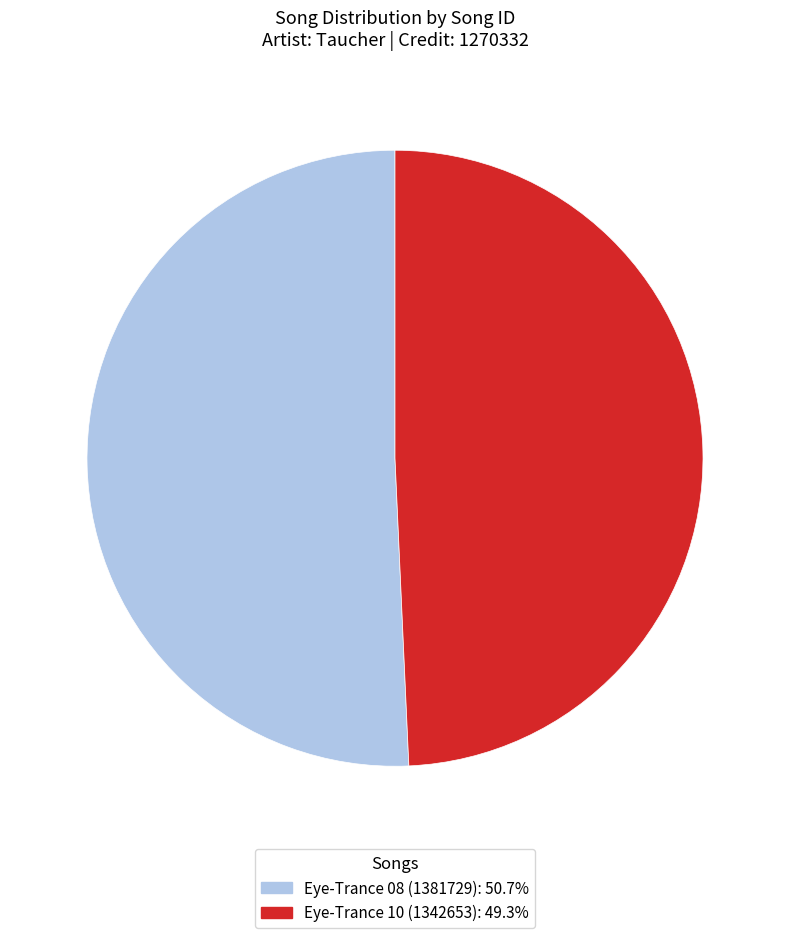

Which category accounts for the majority?

Eye-Trance 08 (1381729)